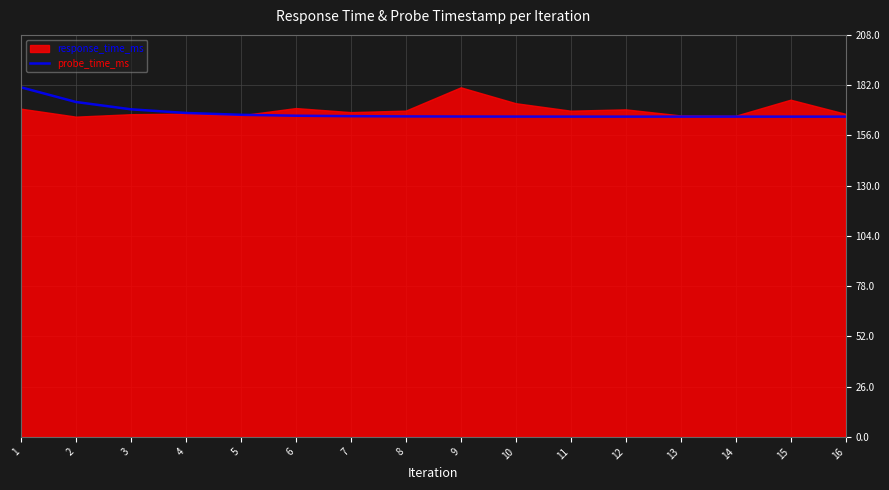

Is it true that probe_time_ms equals 165.7 at 12?

True